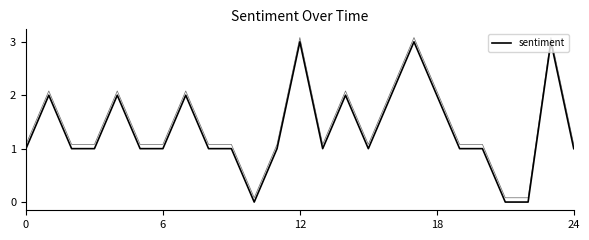

What is the change in value from 15 to 21?

-1